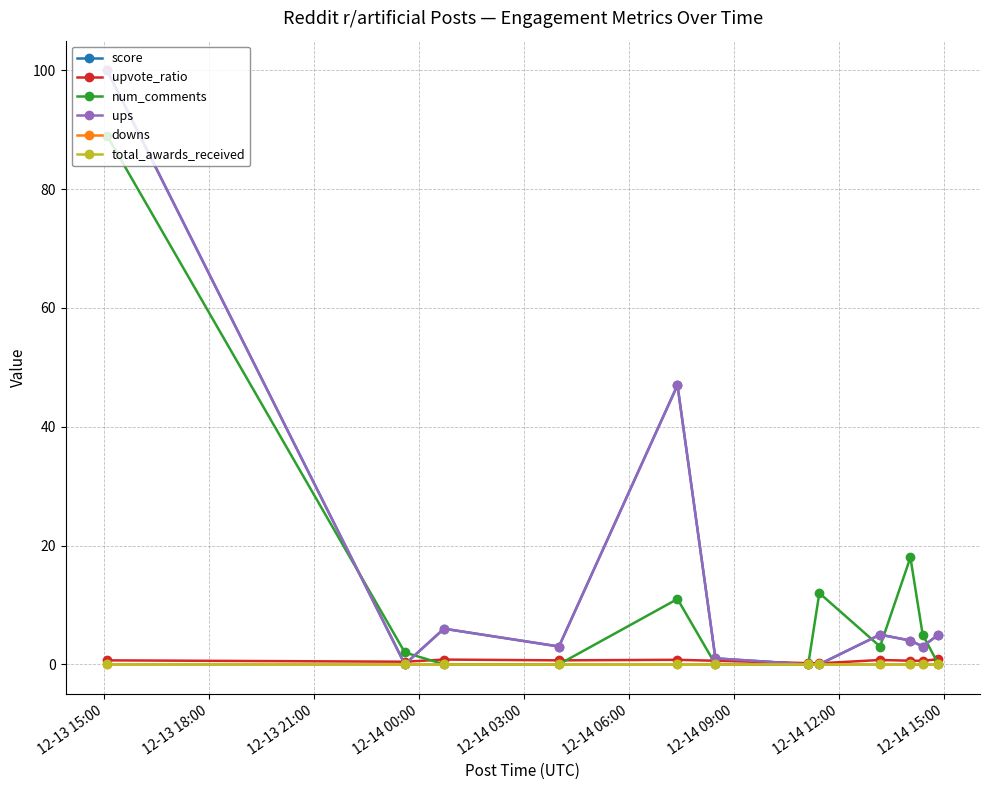

Is this an area chart (filled region under the line)?

No